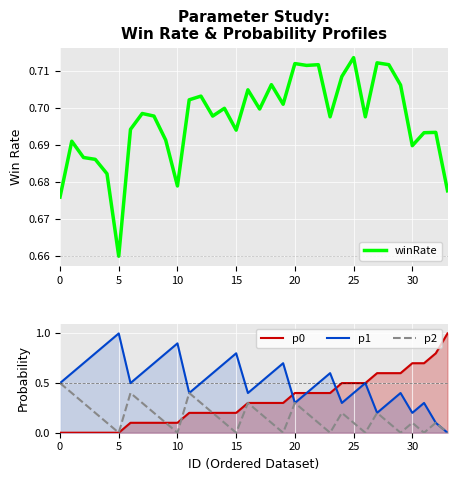

What is the difference between the maximum and minimum values in the p1 series?

1.0